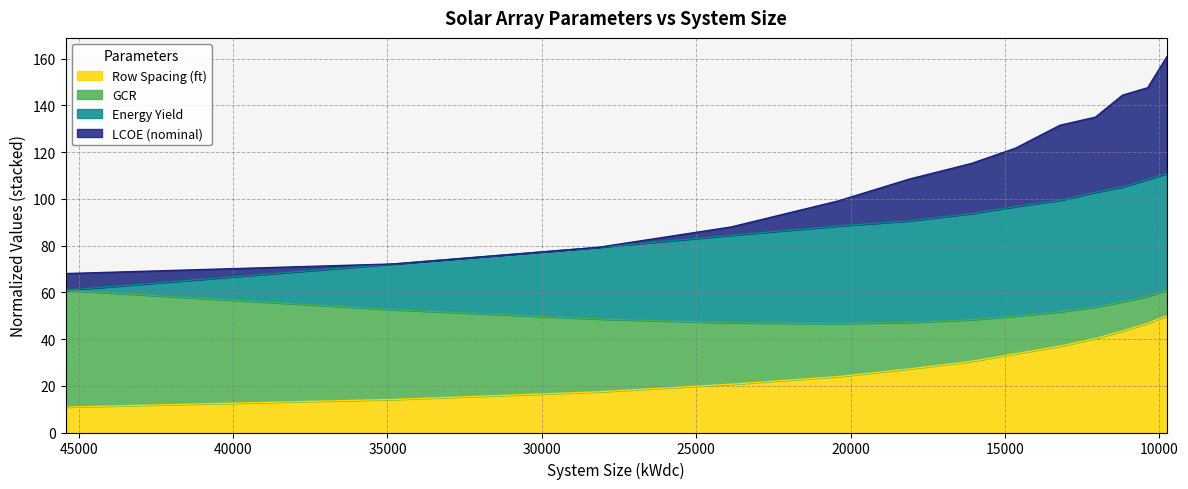

Between 20408 and 13223, which series saw the biggest shift?

Row Spacing (ft)